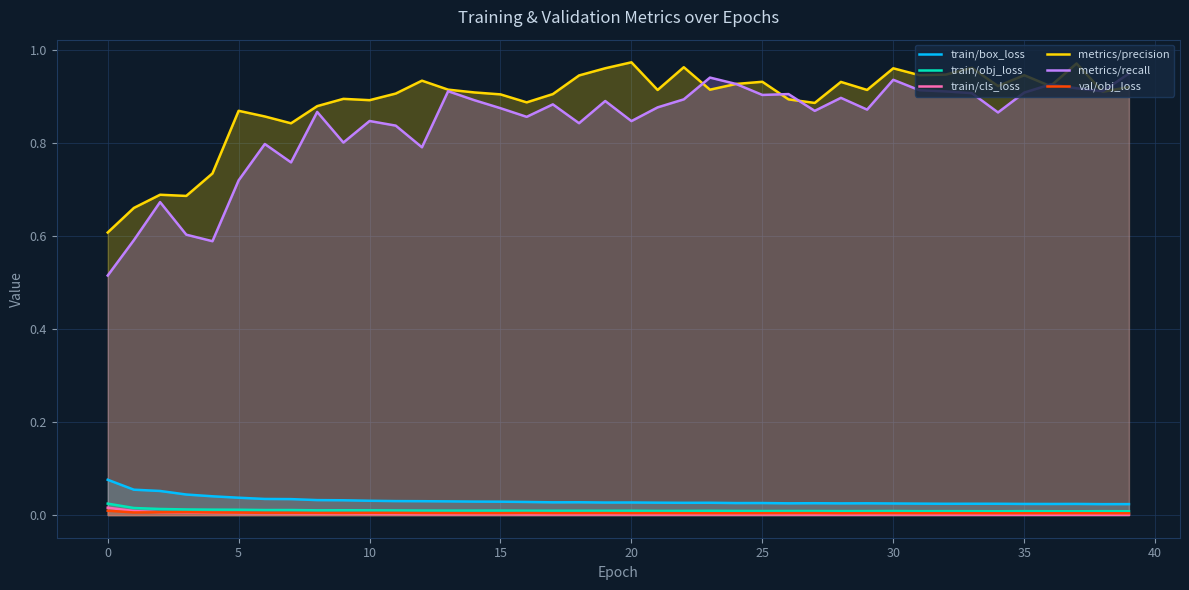

True or false: train/cls_loss and metrics/recall cross at least once.

False